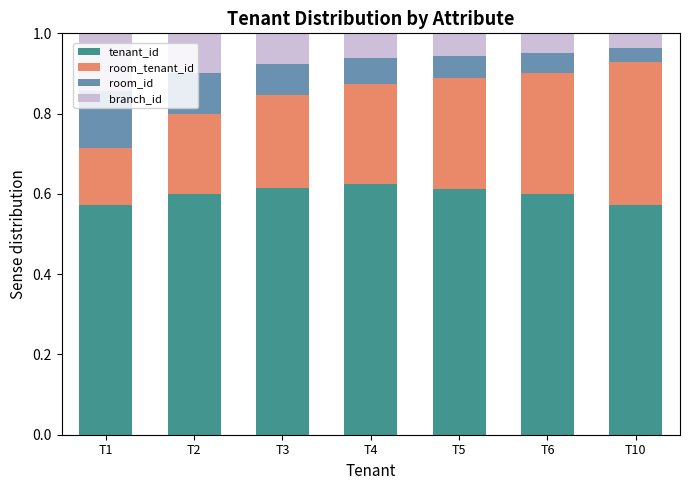

How many bars are there in total?

7